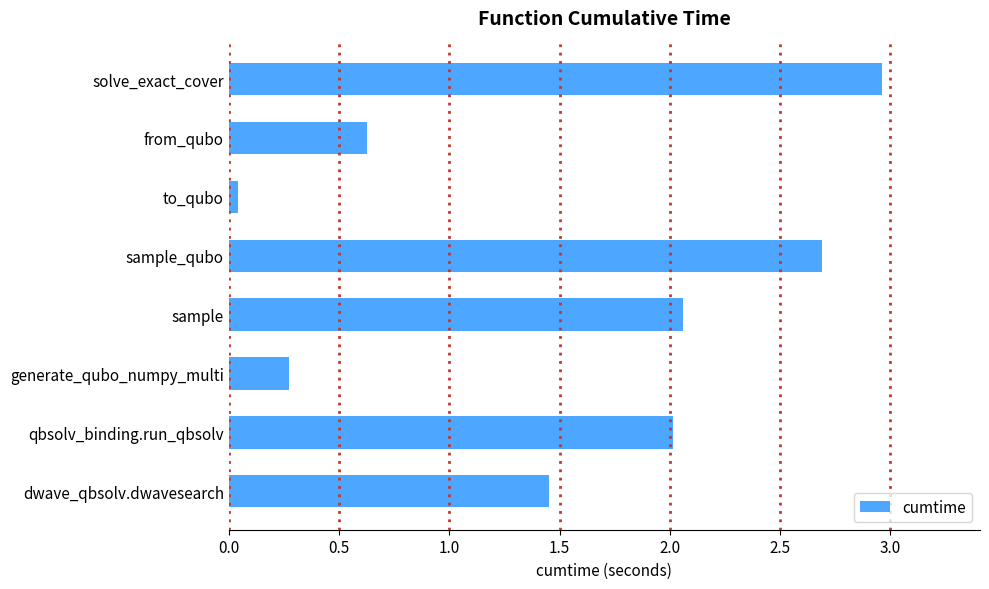

What is the difference between the second highest and second lowest values?

2.4